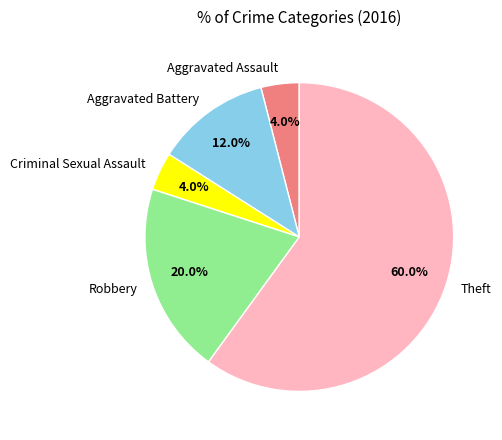

Which category has the biggest portion of the pie?

Theft